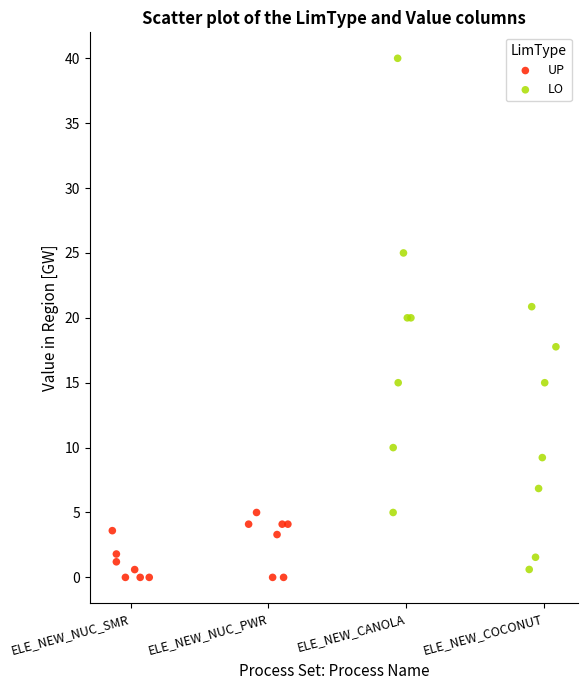

Which series contains the highest Y value?

LO